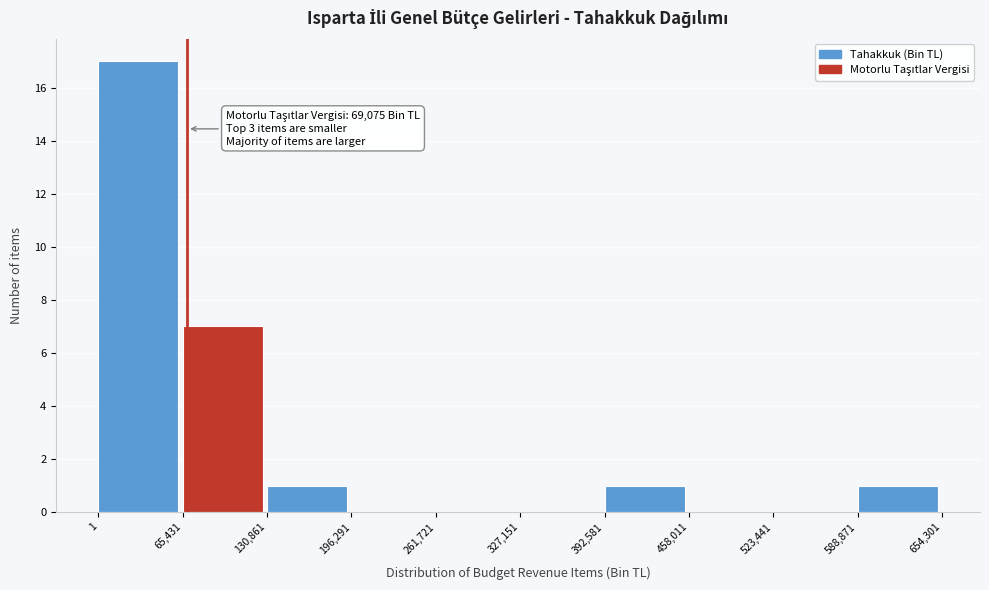

Over which range of the x-axis is the bar tallest?

1 to 65,431